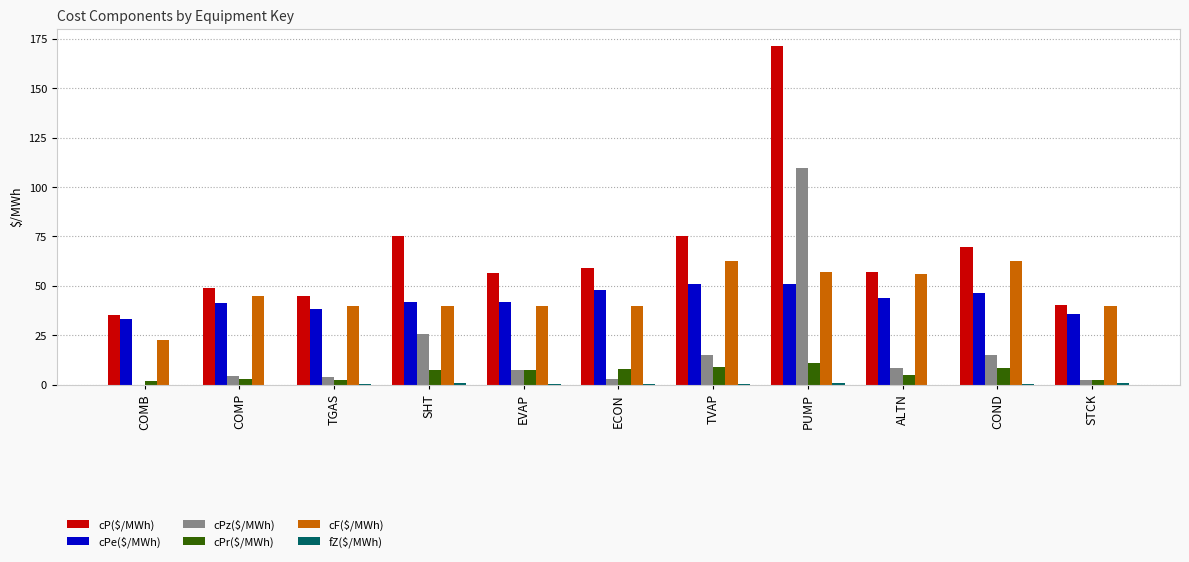

Which series has the largest total across all categories?

cP($/MWh)